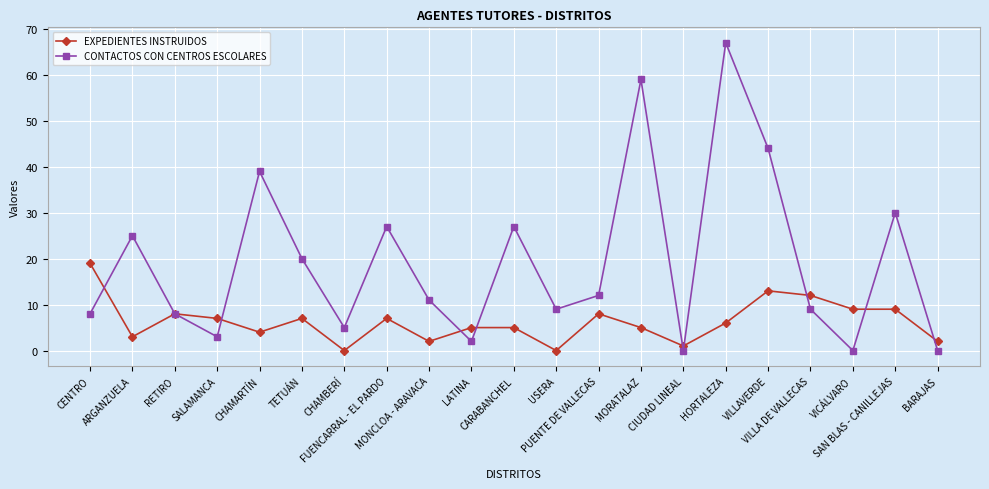

Is it true that CONTACTOS CON CENTROS ESCOLARES equals 9 at USERA?

True